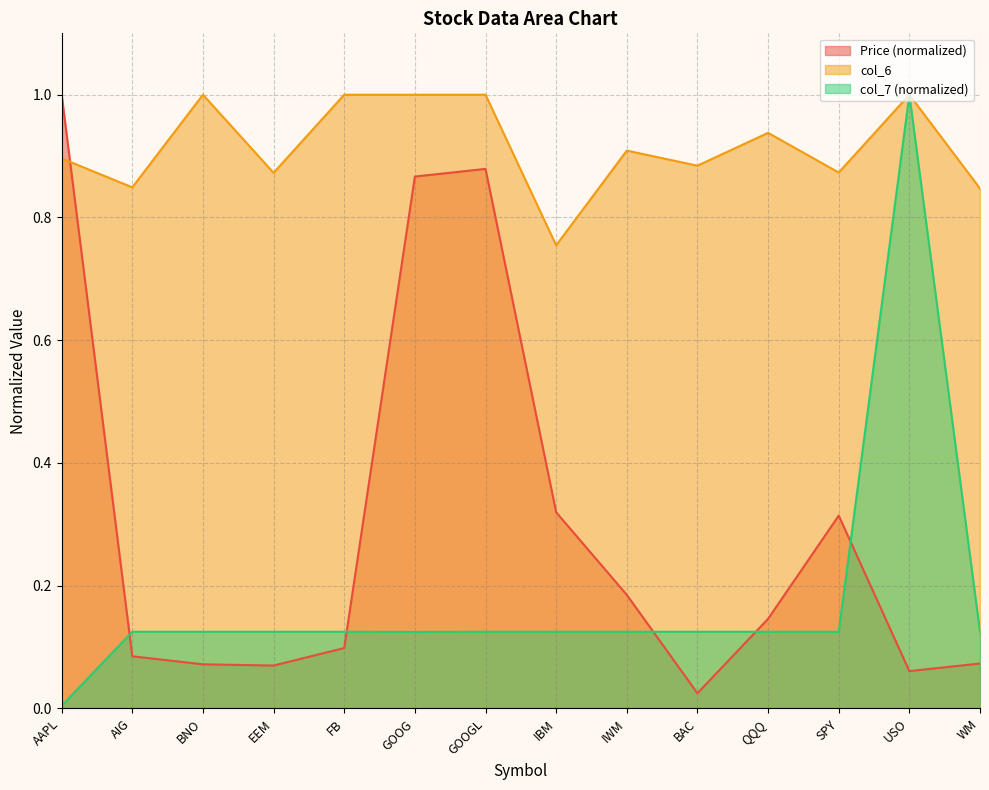

Where is the first local maximum for Price (col_2)?

GOOGL